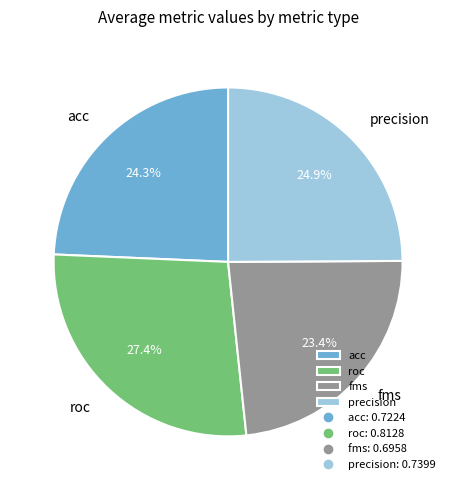

What is the smallest slice in the pie chart?

fms